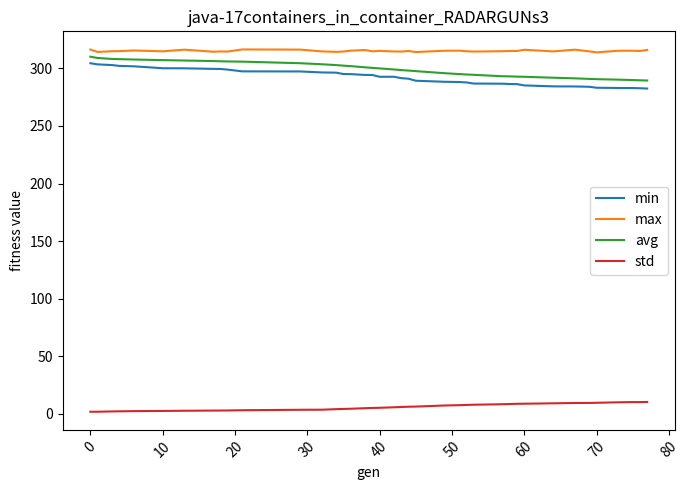

True or false: avg and std intersect in this chart.

False